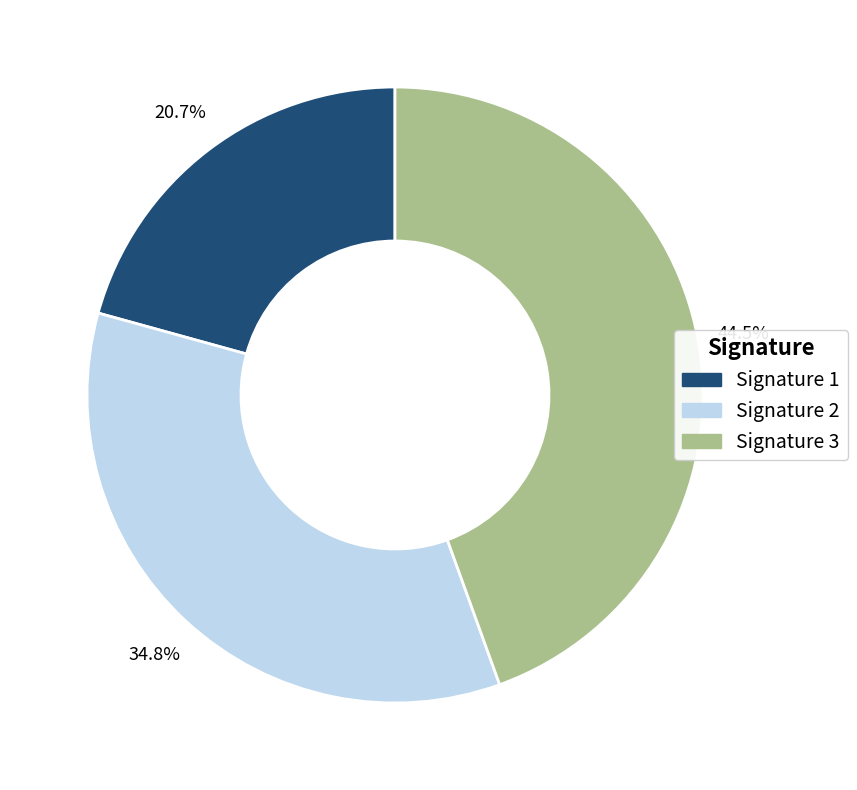

To the nearest percent, what is the average slice percentage?

33%